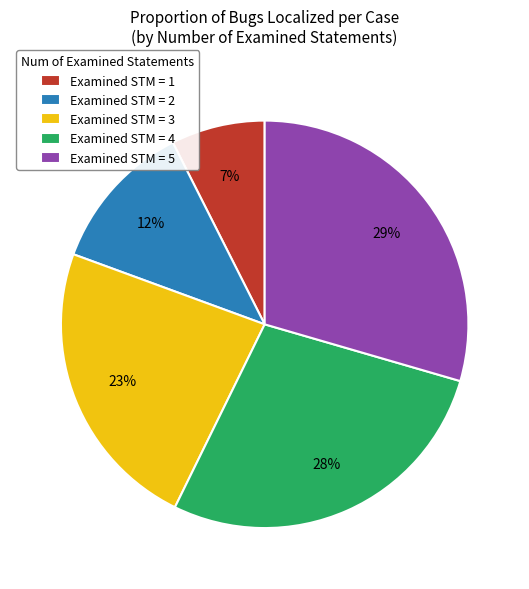

Is there a majority slice in this chart?

No